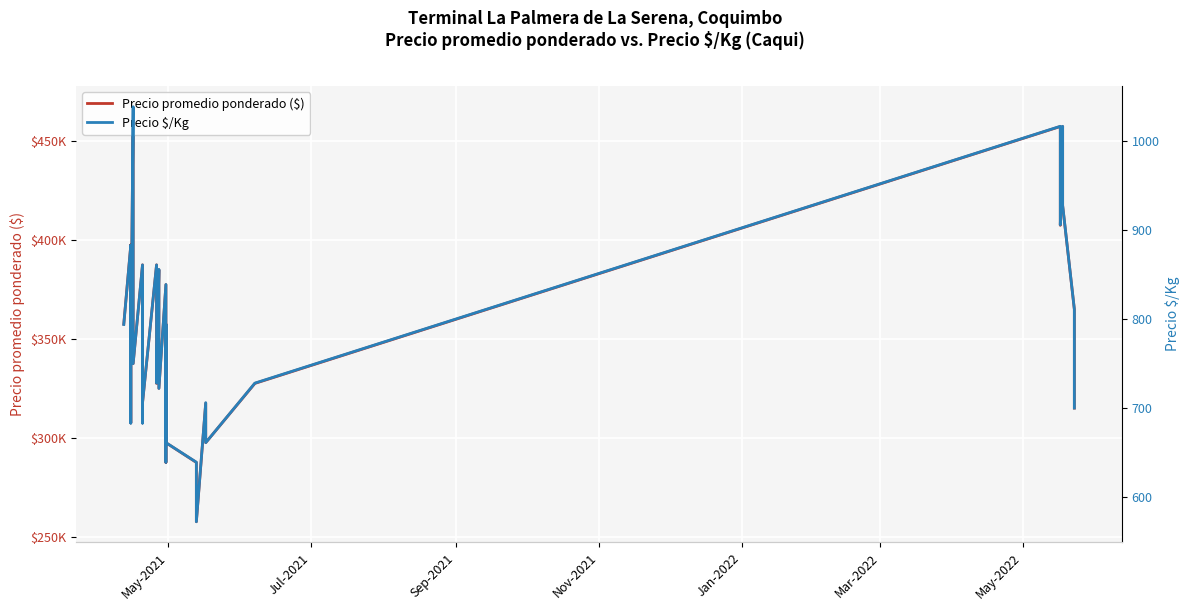

Count the number of data series in this chart.

2